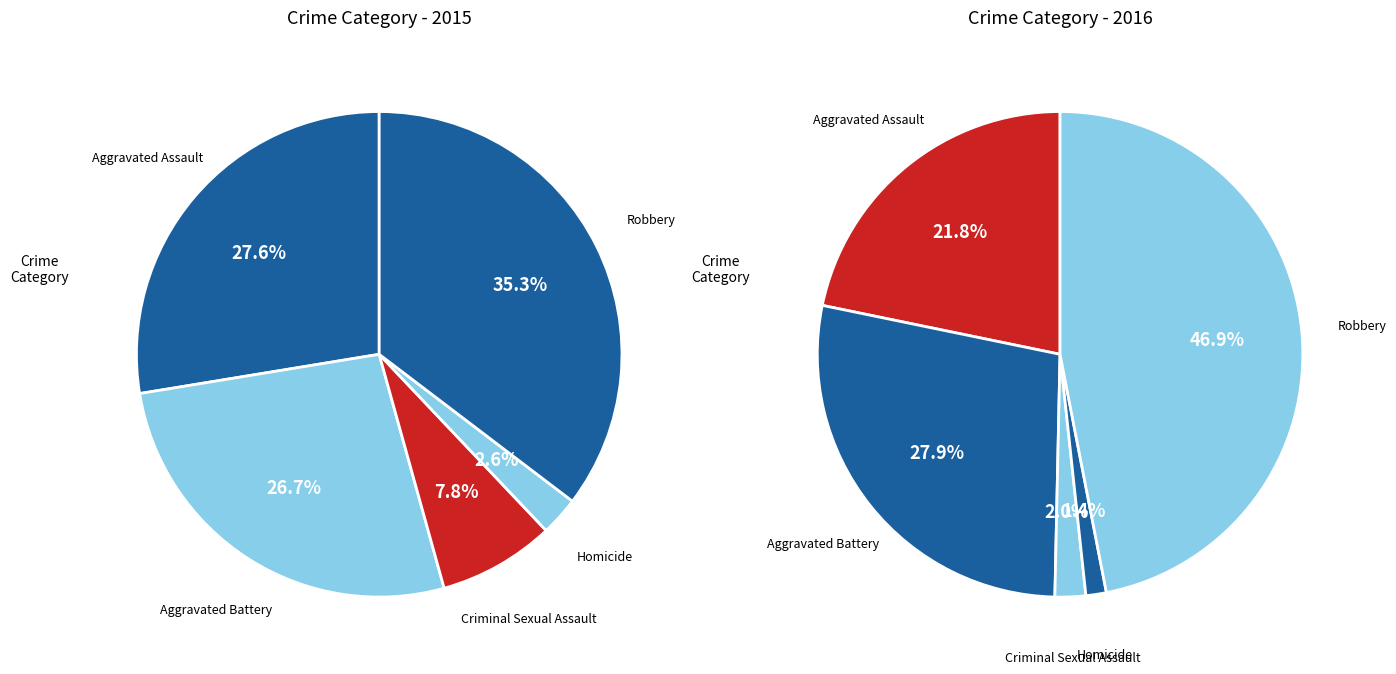

Approximately how many times larger is the value at Aggravated Battery compared to Robbery?

0.8